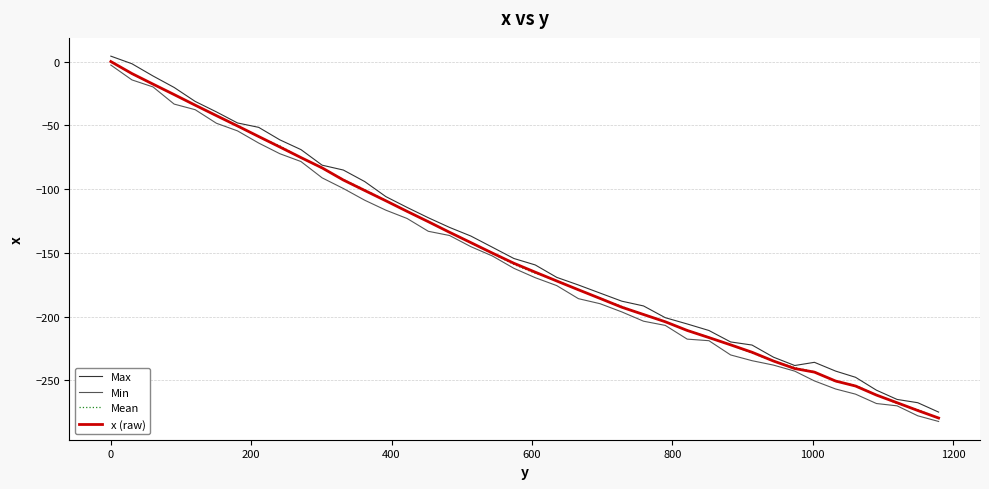

What are all the series names shown in the legend?

Max, Min, Mean, x (raw)